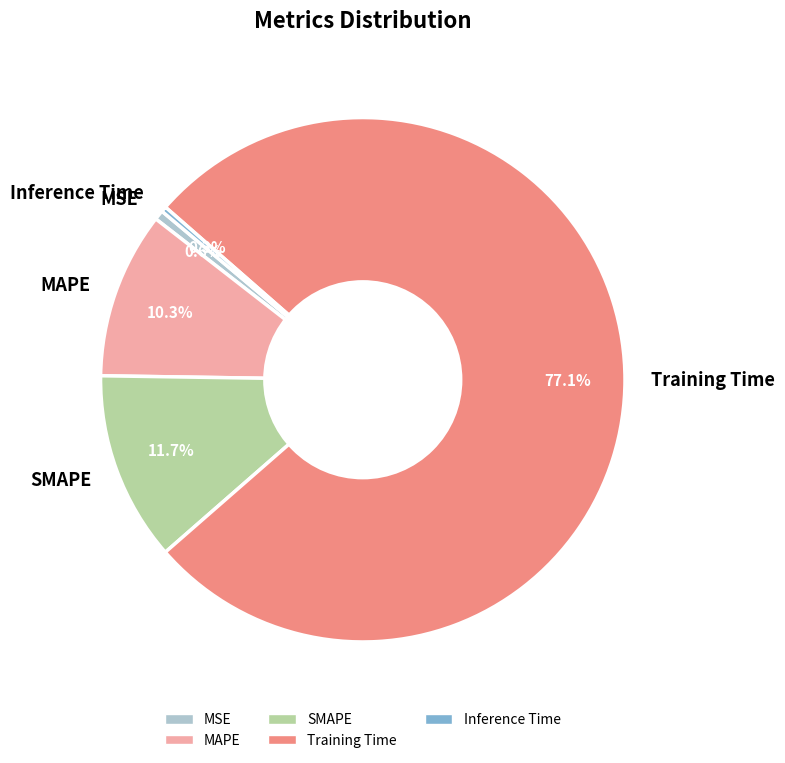

What percentage do Inference Time and SMAPE together represent?

12.0%